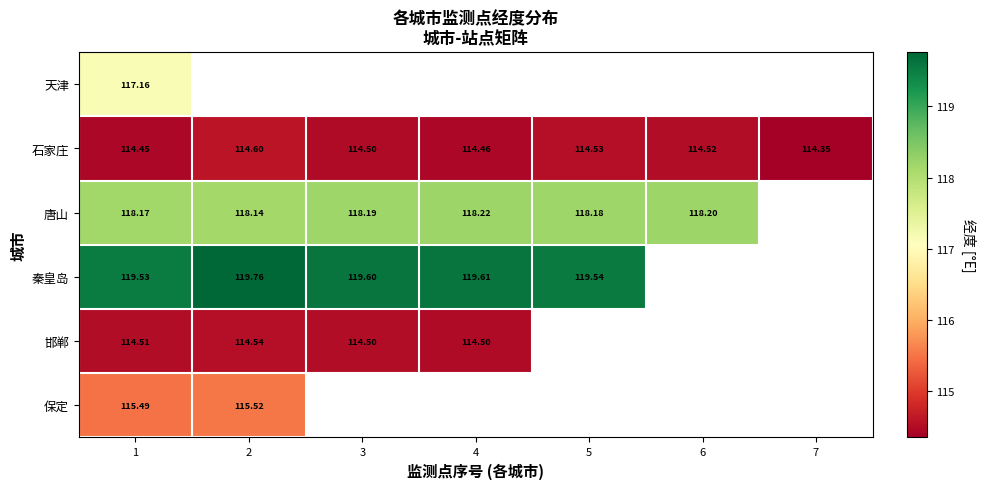

At which label is 邯郸 closest to 114?

4